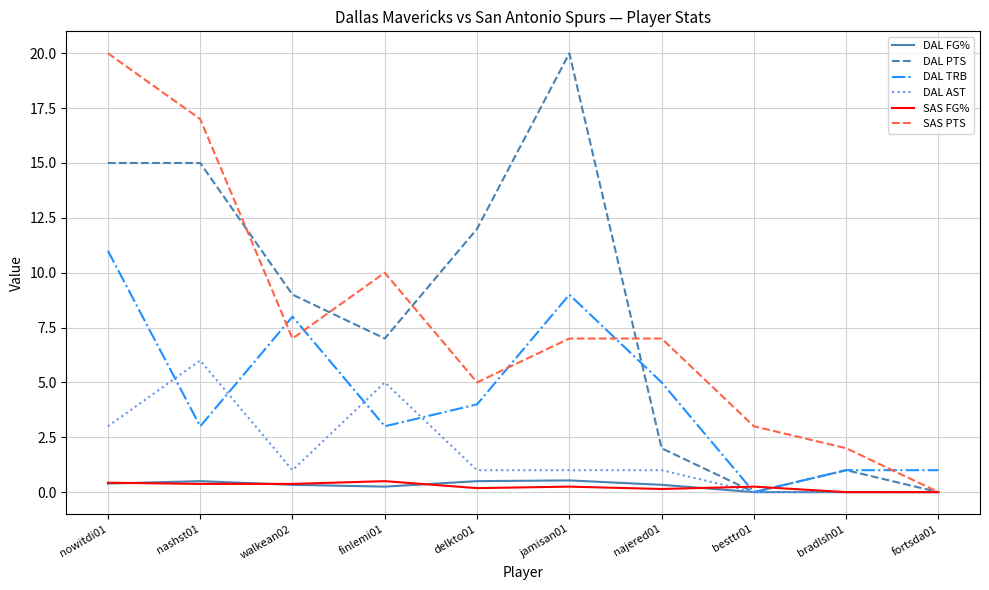

The value of SAS FG% at finlemi01 is 0.5. True or false?

True